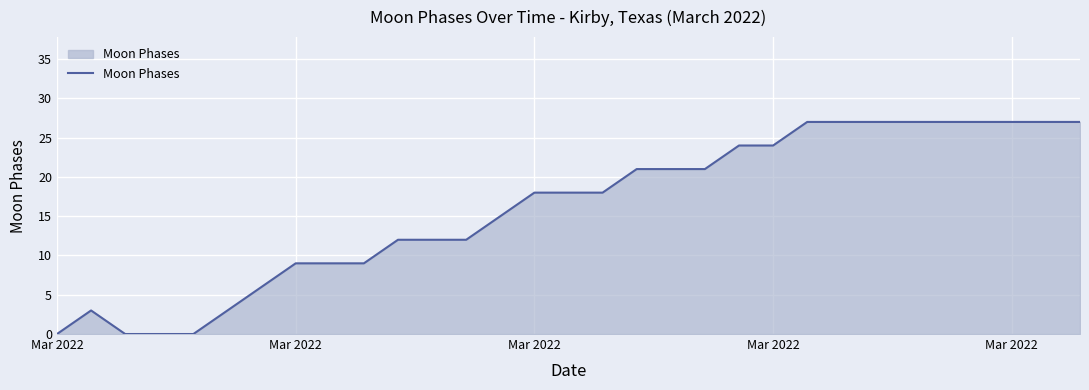

Count the values in the range 9 to 27.

24